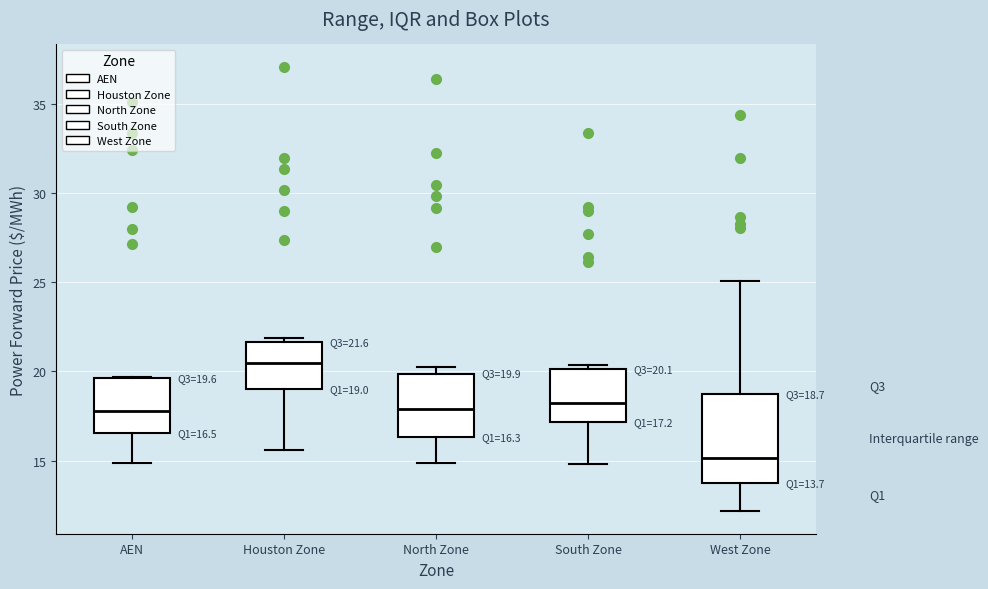

Which box's median line is the lowest?

West Zone